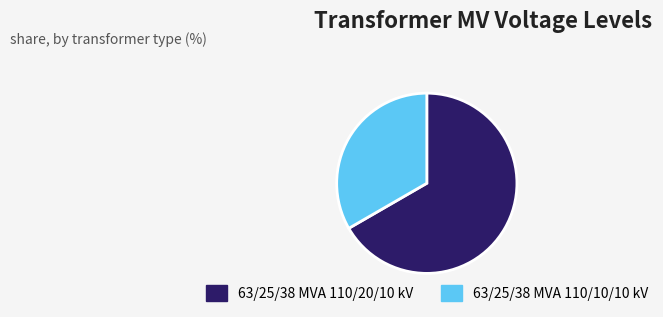

Is there any slice that represents more than half of the pie?

Yes